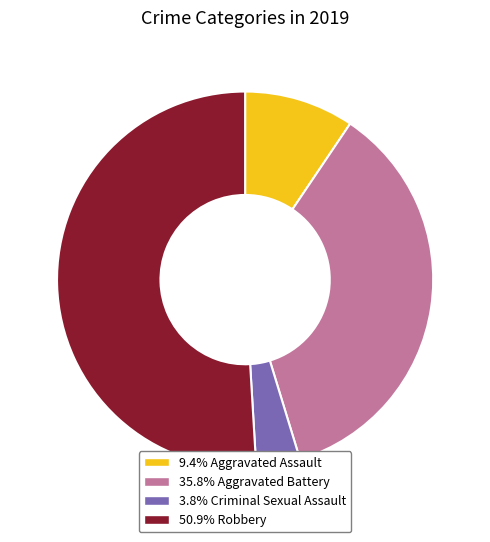

How many segments does this pie chart have?

4